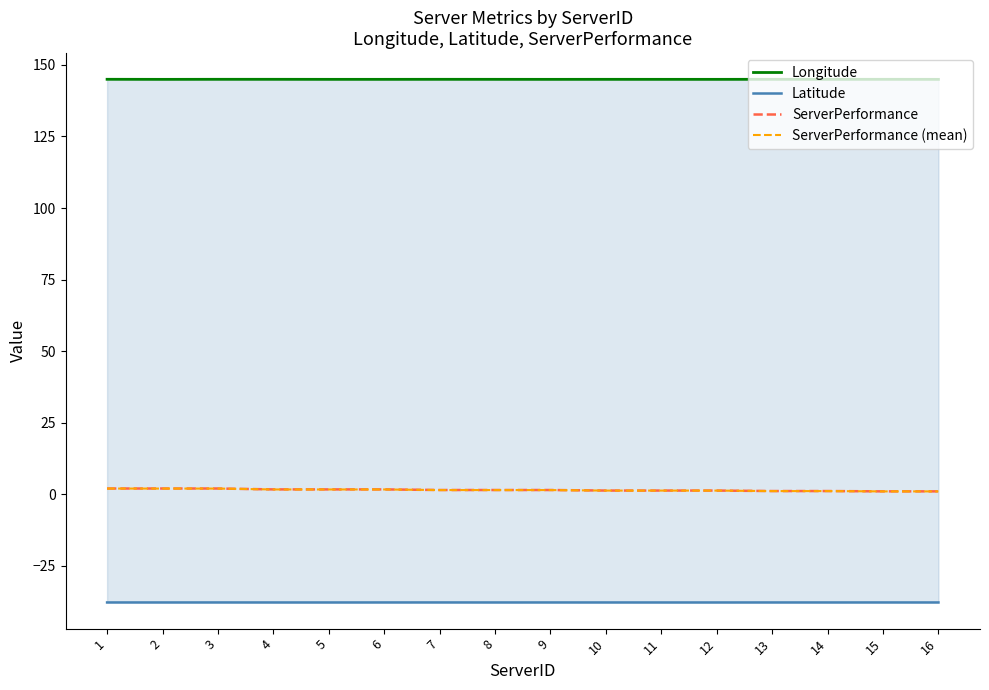

How many interior local valleys does the Longitude series have?

5